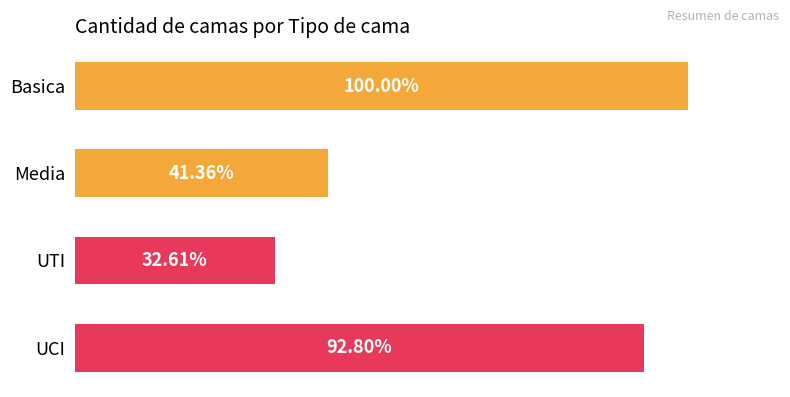

Are the bars horizontal?

Yes